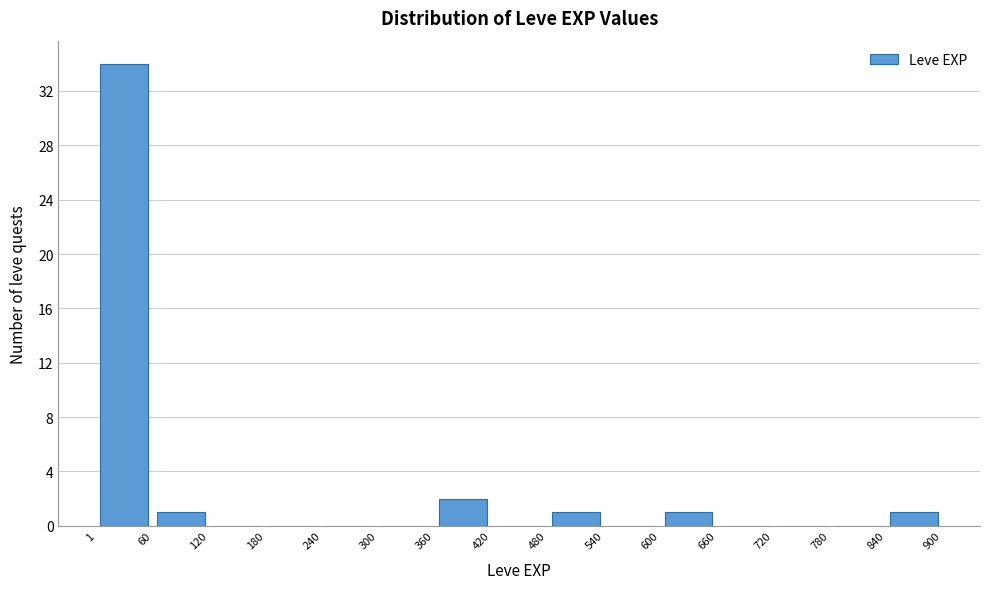

Which range on the x-axis has the tallest bar?

1 to 60